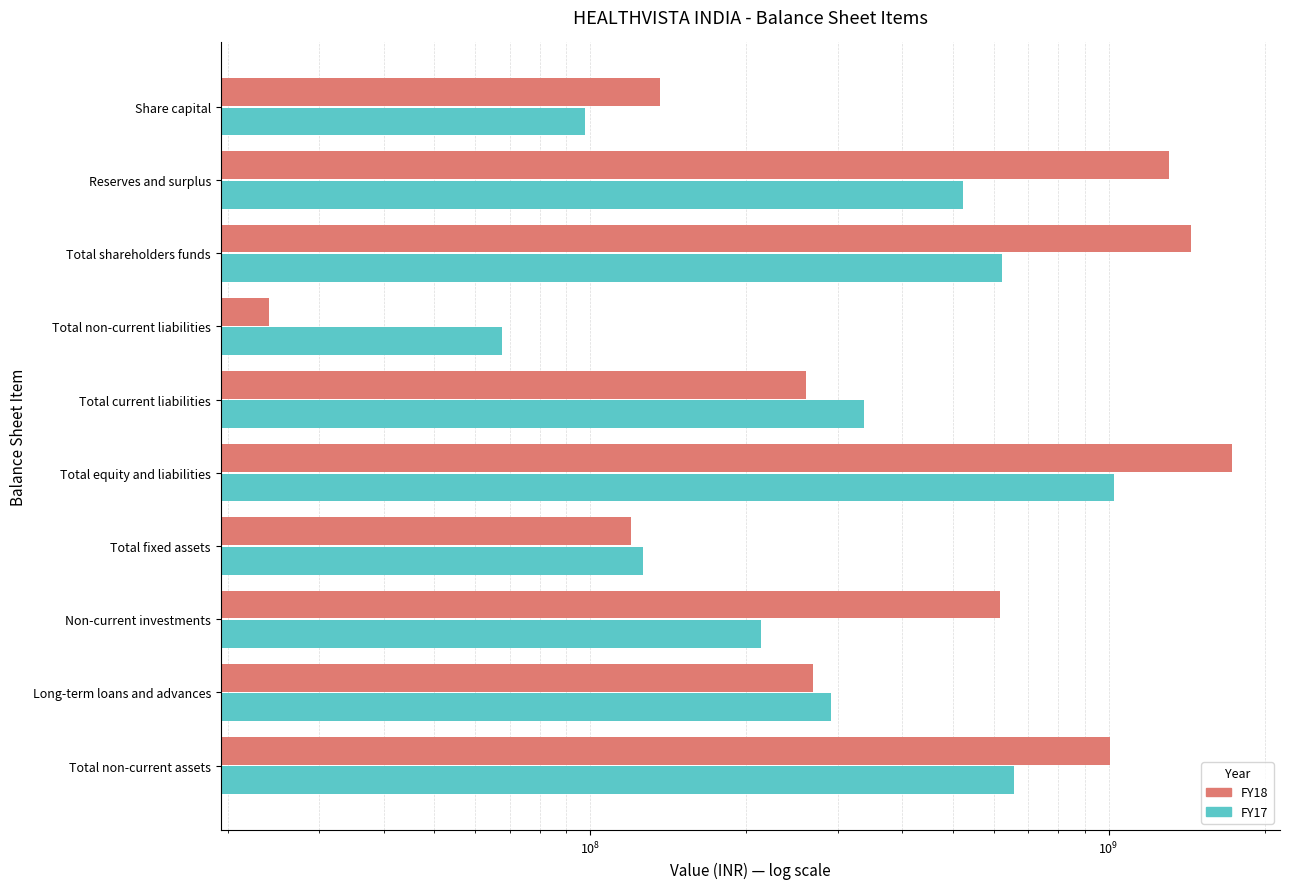

How many values in the FY18 series are below 616306780?

5